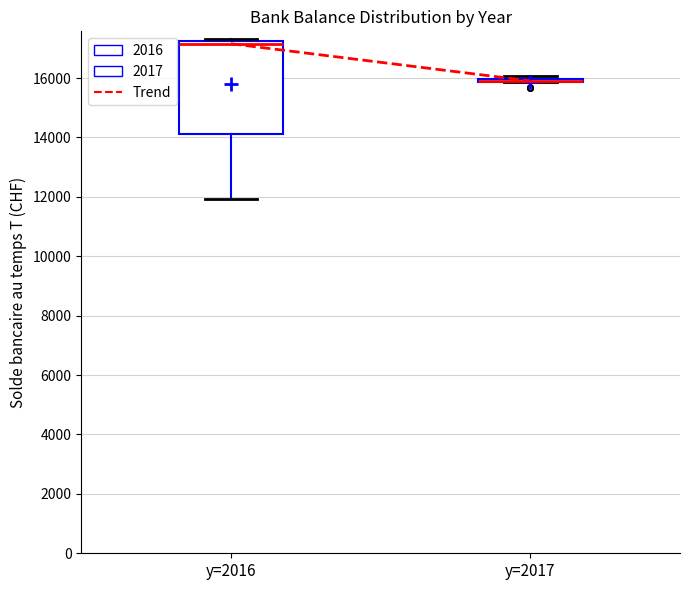

Where does the lower whisker of the box for y=2016 end on the y-axis? The values are not printed on the chart, so give them approximately, as read against the axis.

12000